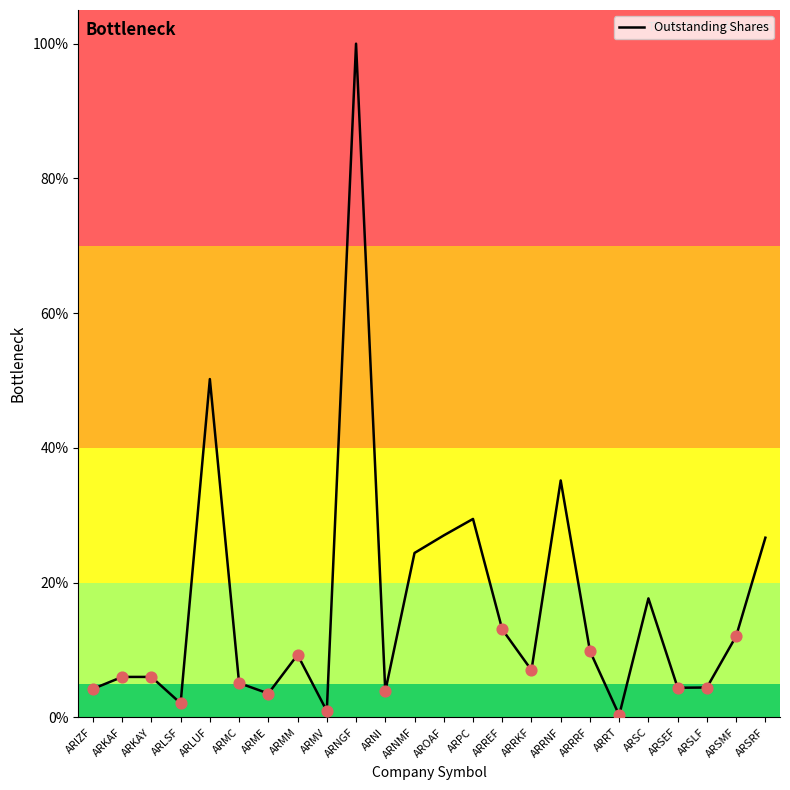

What is the ratio of the value at ARKAF to the value at ARRRF?

0.6